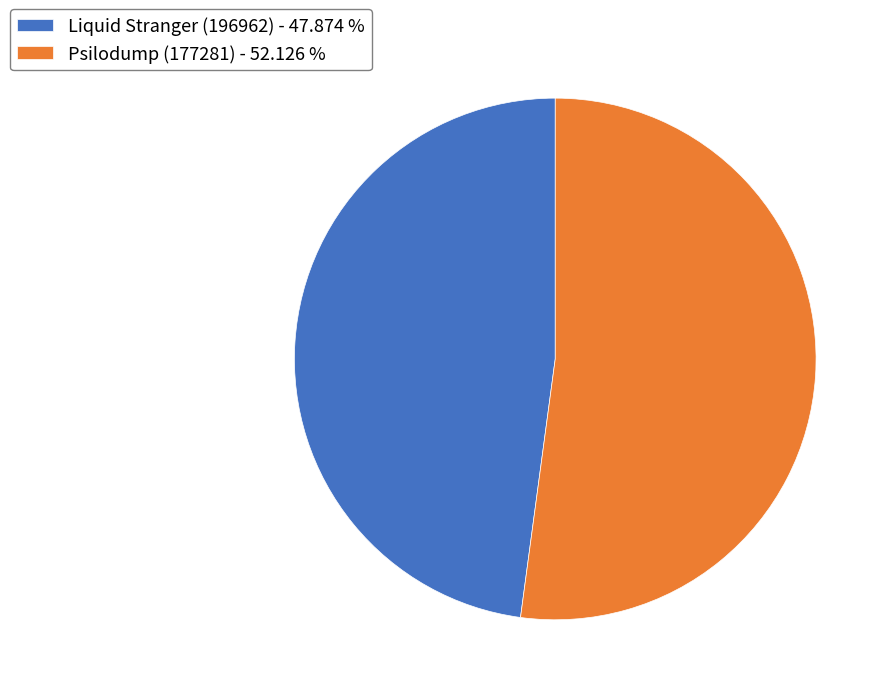

How many slices are in this pie chart?

2